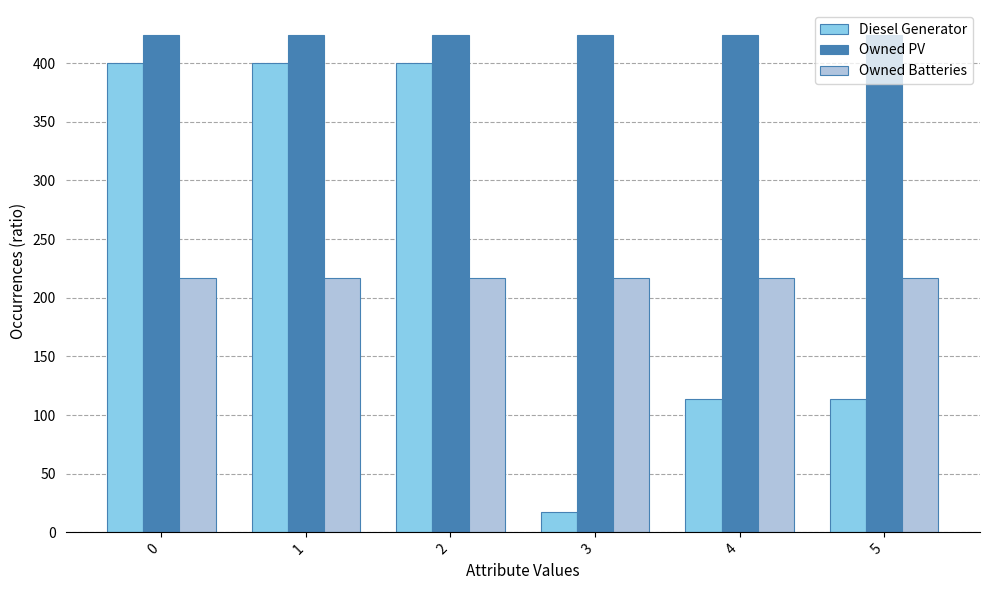

Which series changed the most between 3 and 4?

Diesel Generator